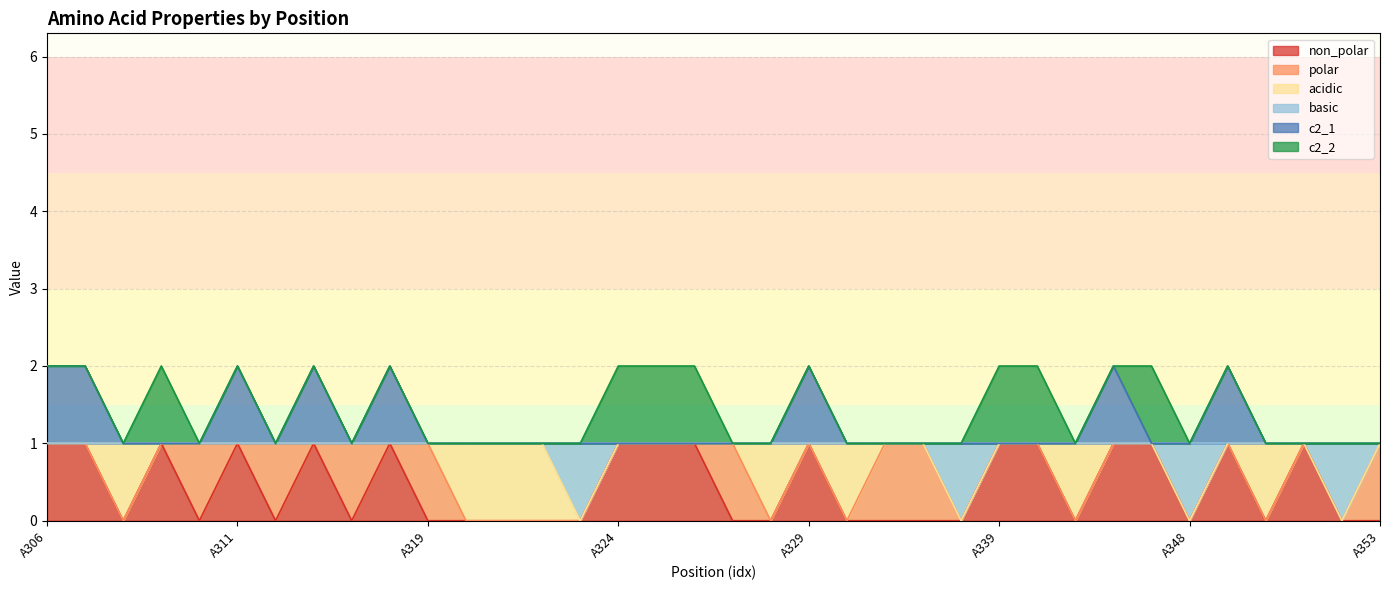

True or false: c2_1 has more than 0 points higher than both neighbors.

True